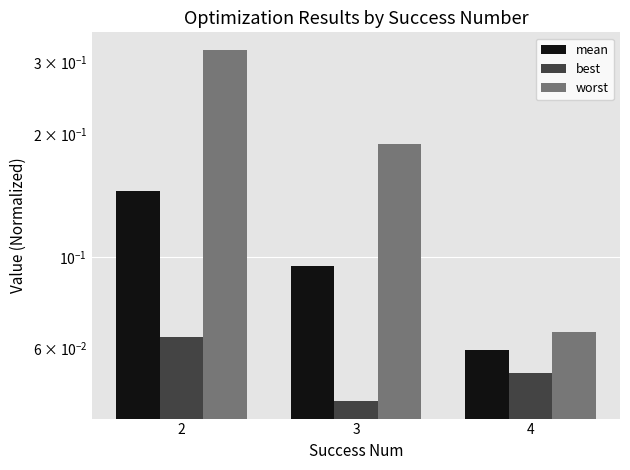

At which label does mean reach its minimum?

4